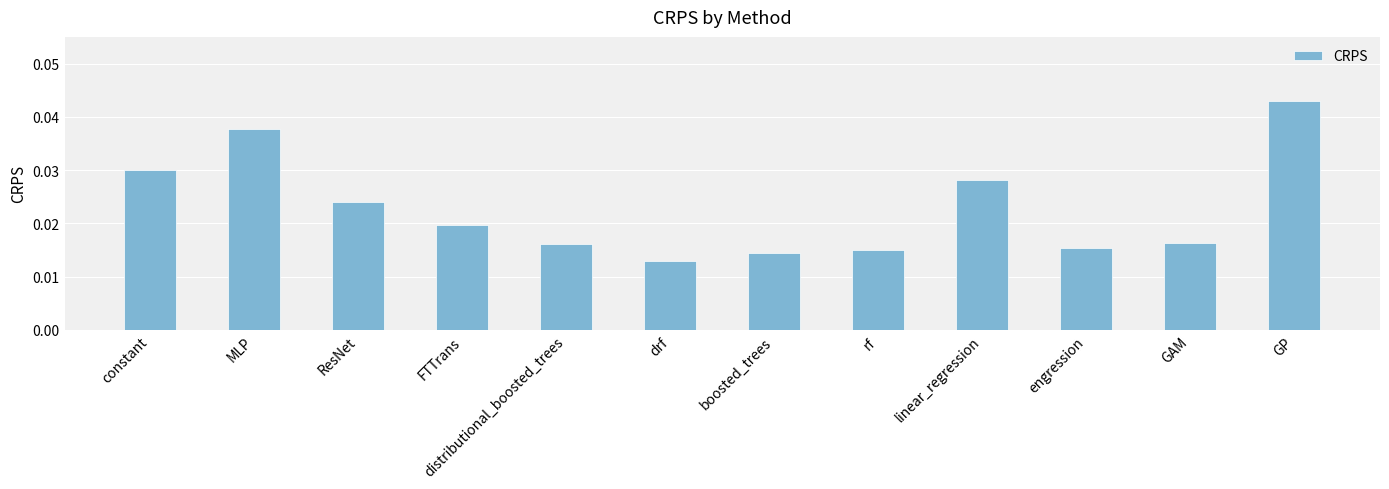

Are the bars horizontal?

No